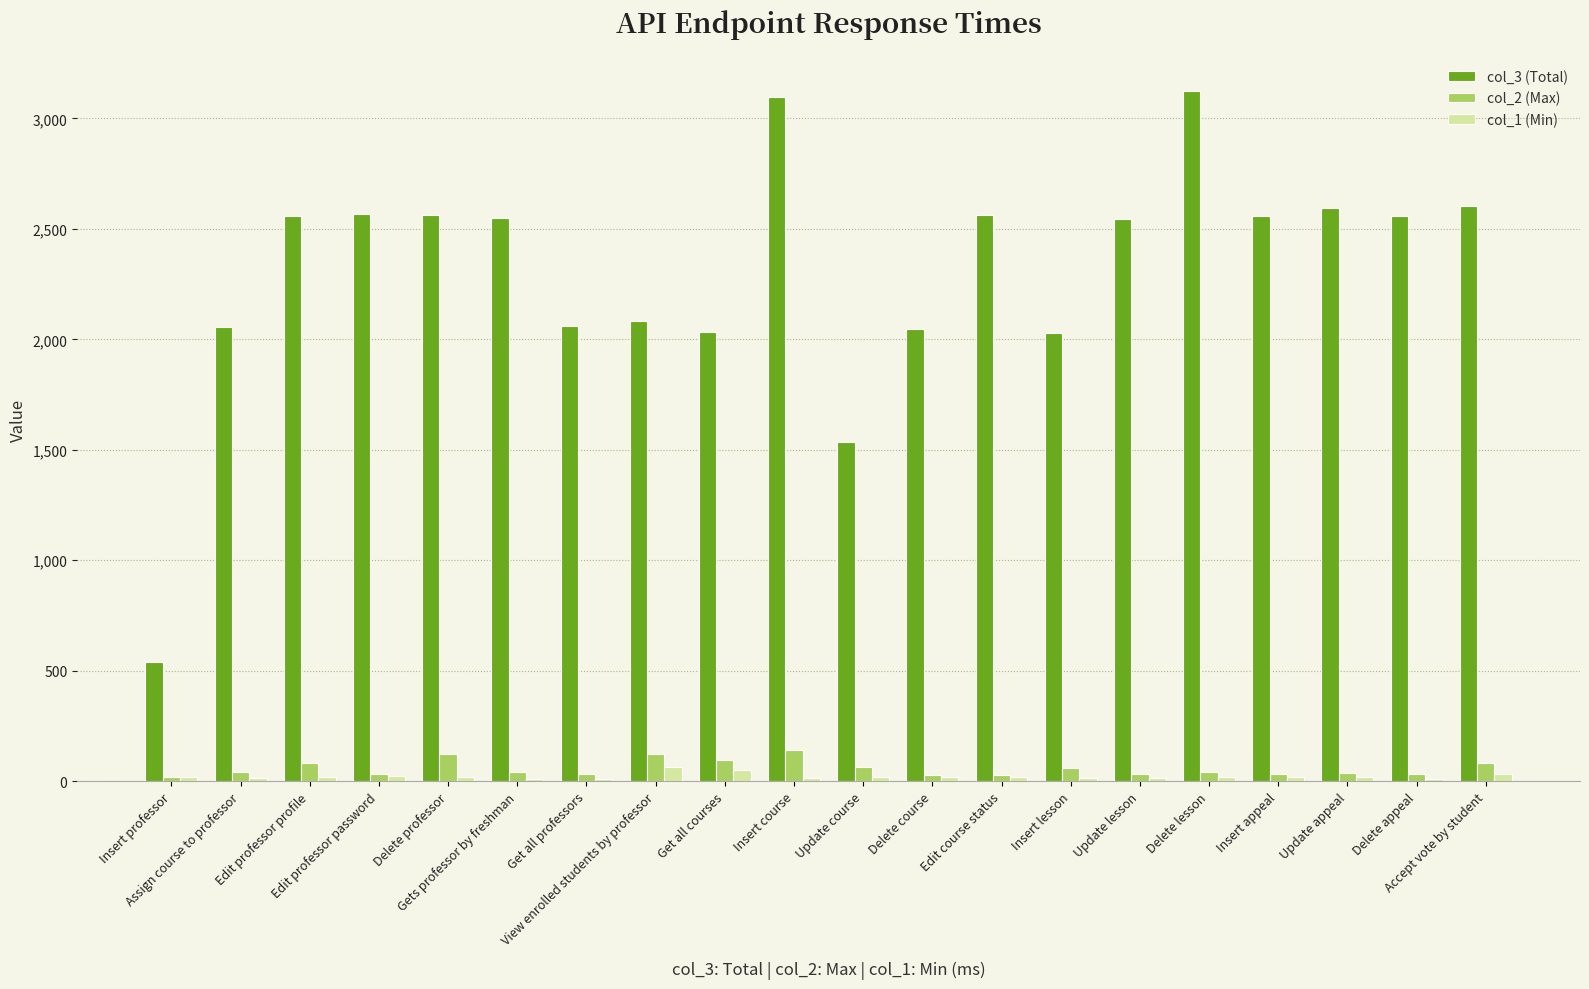

Which series has the largest total across all categories?

col_3 (Total)